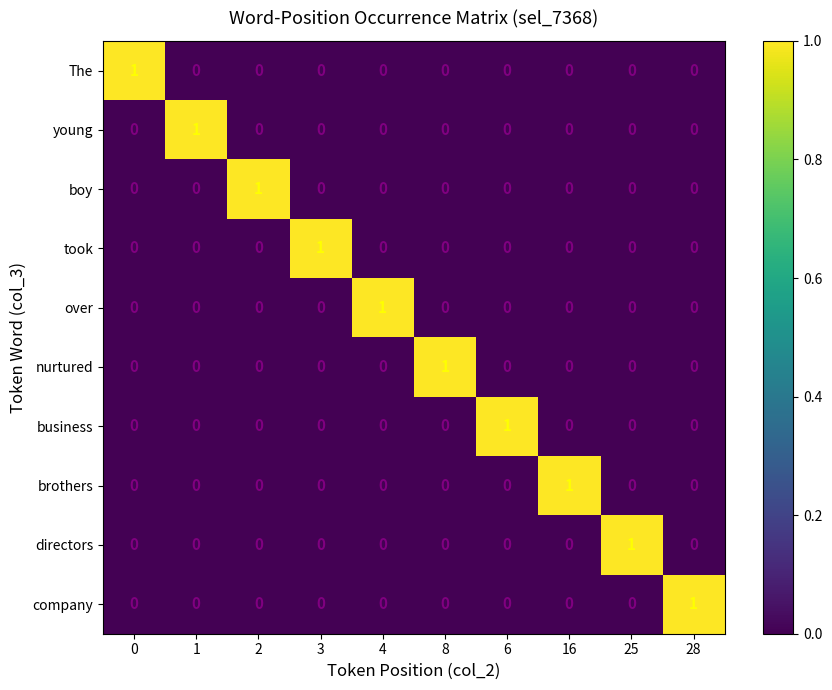

At how many categories does at least one series exceed 0?

10